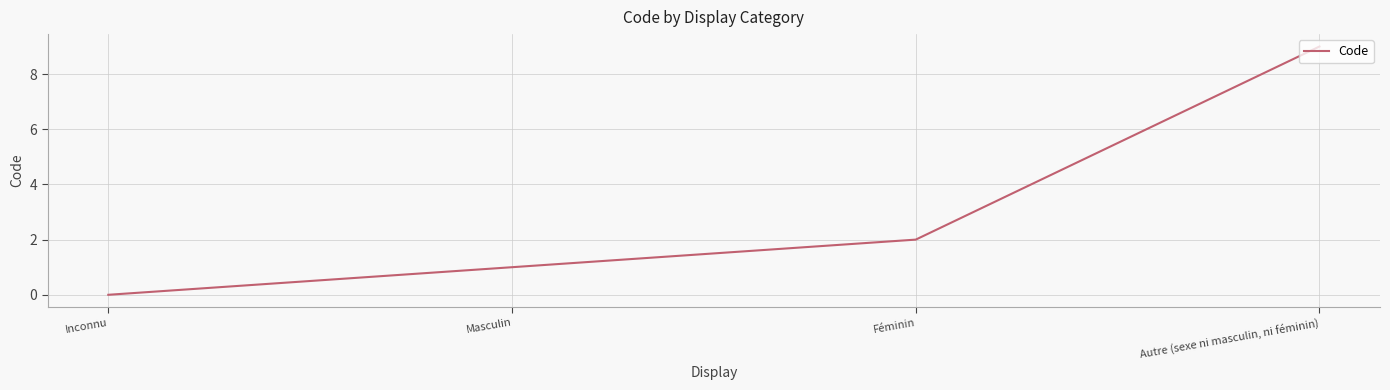

How many values are above zero?

3